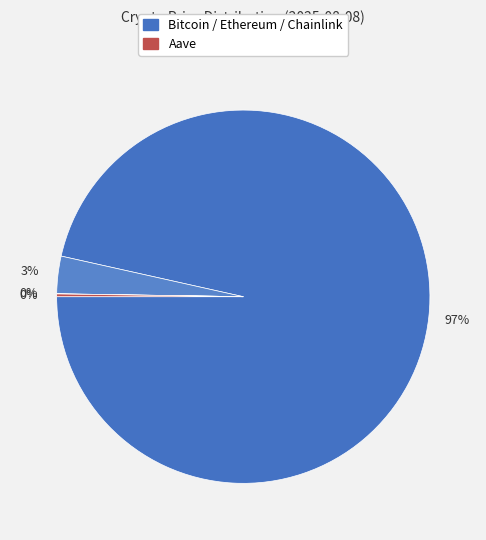

Is there a majority slice in this chart?

Yes